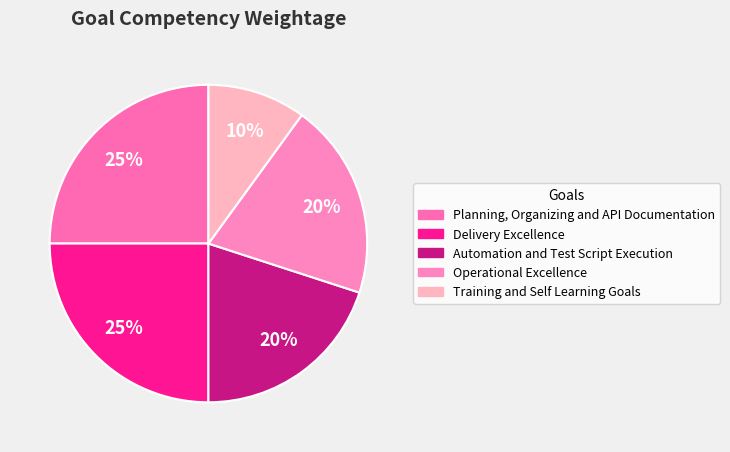

Count the number of slices in the pie.

5